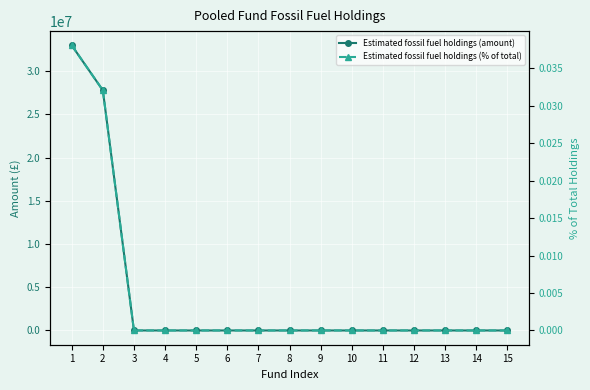

True or false: Estimated fossil fuel holdings (% of total) and Estimated fossil fuel holdings (amount) intersect in this chart.

False